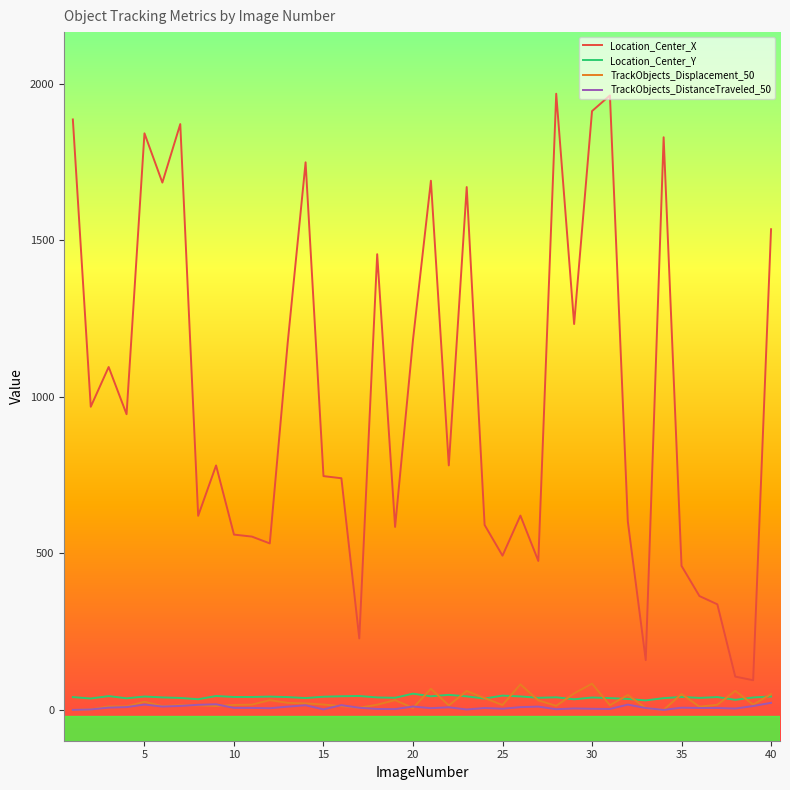

What is the highest value of the Location_Center_Y series?

51.9